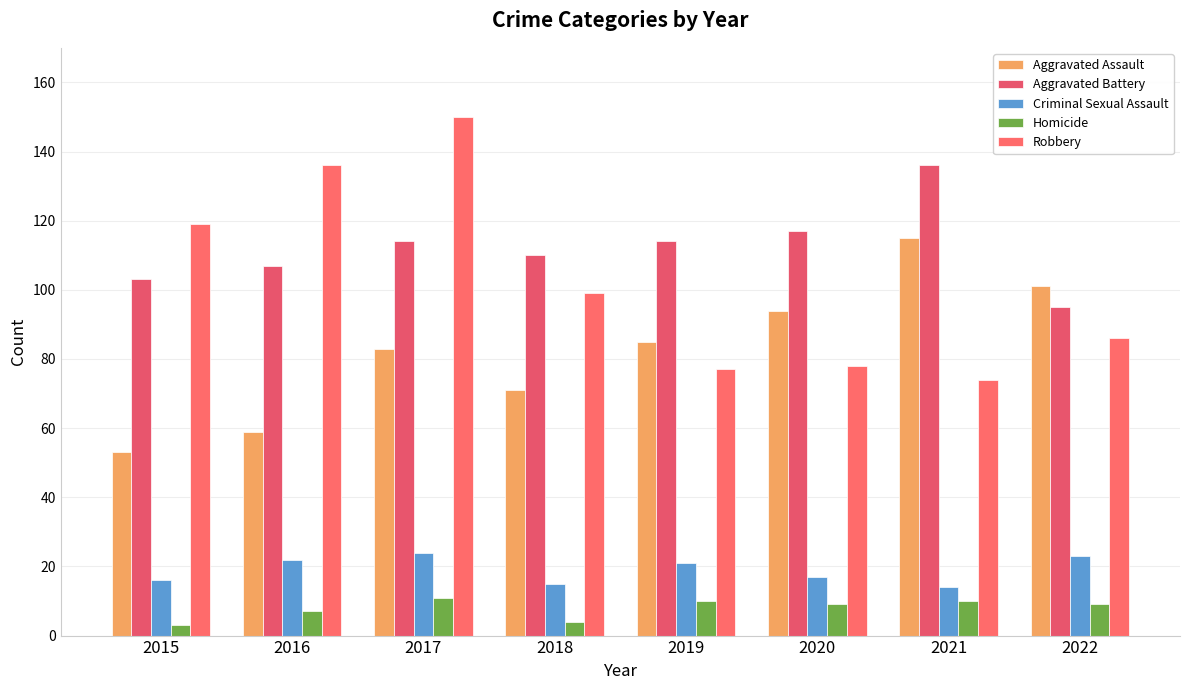

The value of Aggravated Assault at 2016 is 59. True or false?

True